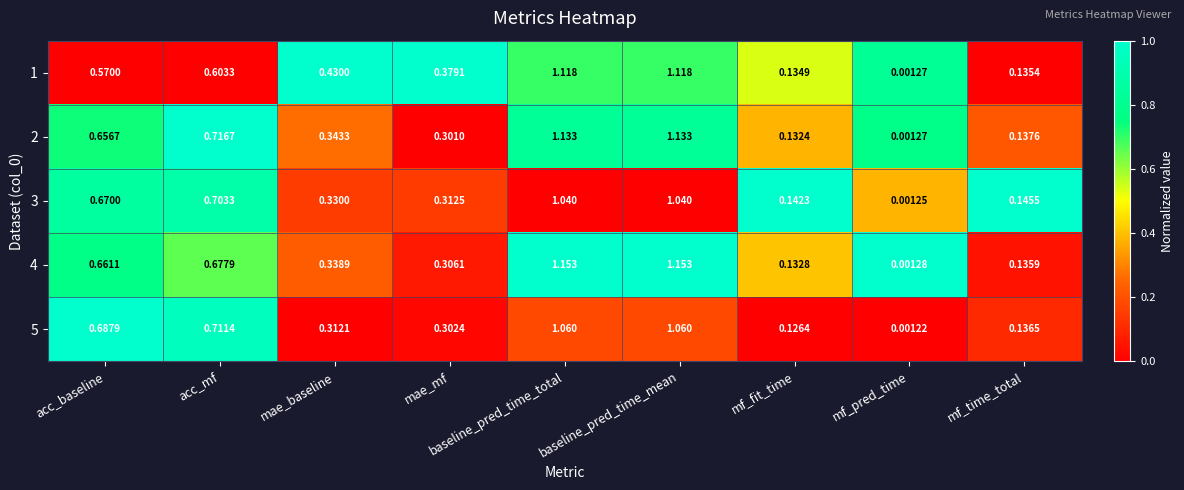

Is the value of 2 at mf_pred_time greater than the value of 1 at mf_time_total?

No